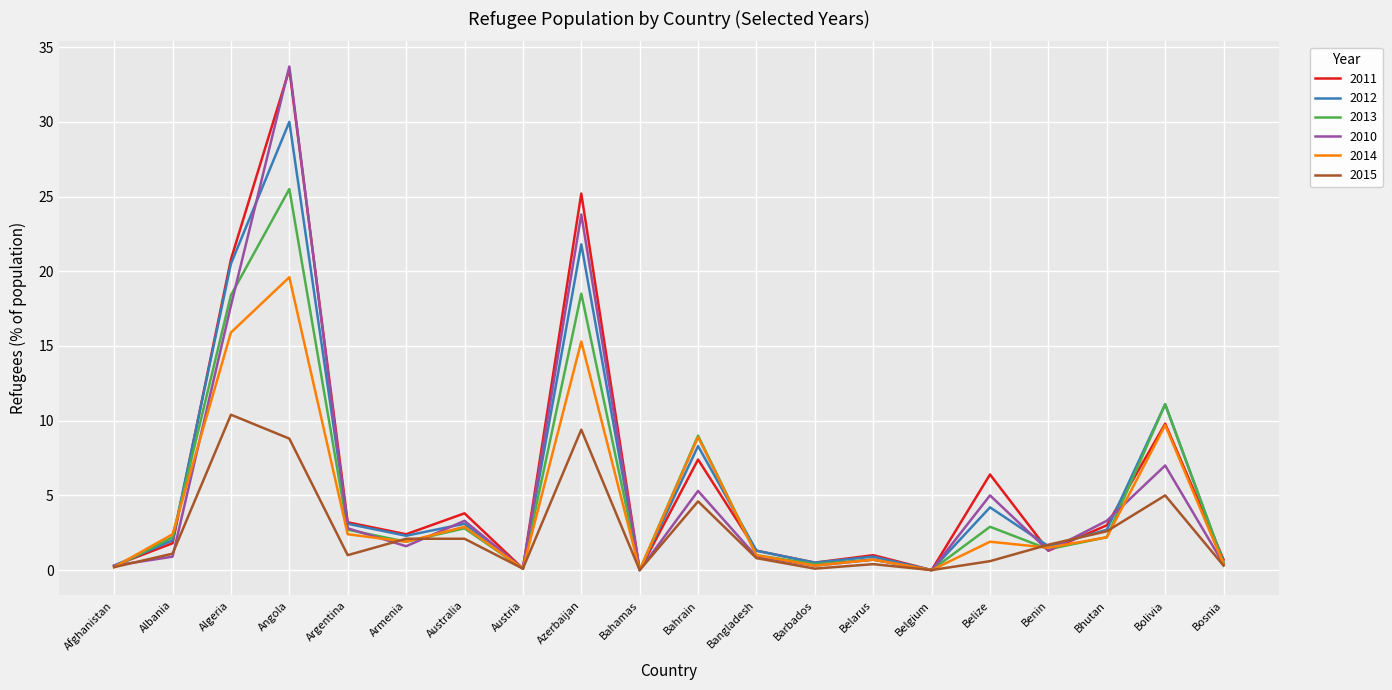

What is the highest value of the 2011 series?

33.5